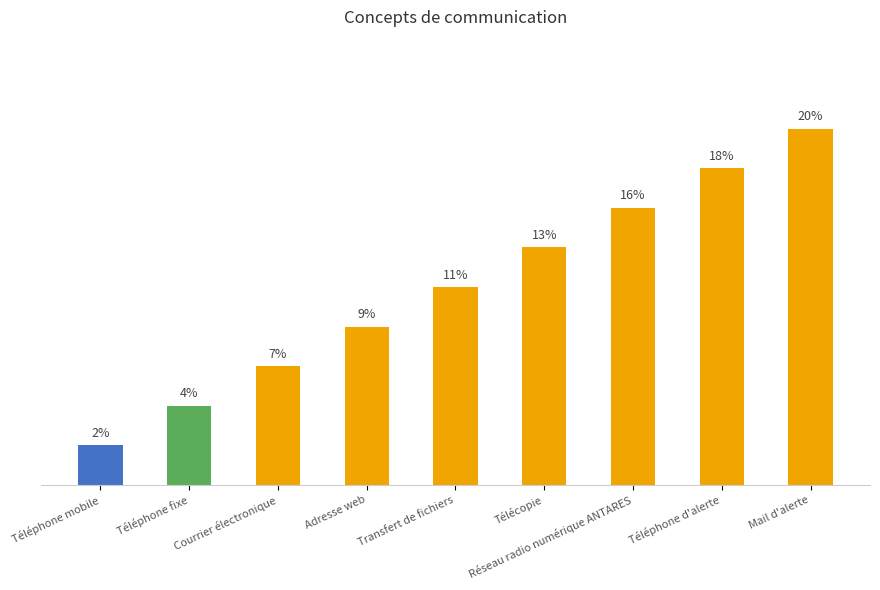

Are the bars horizontal?

No